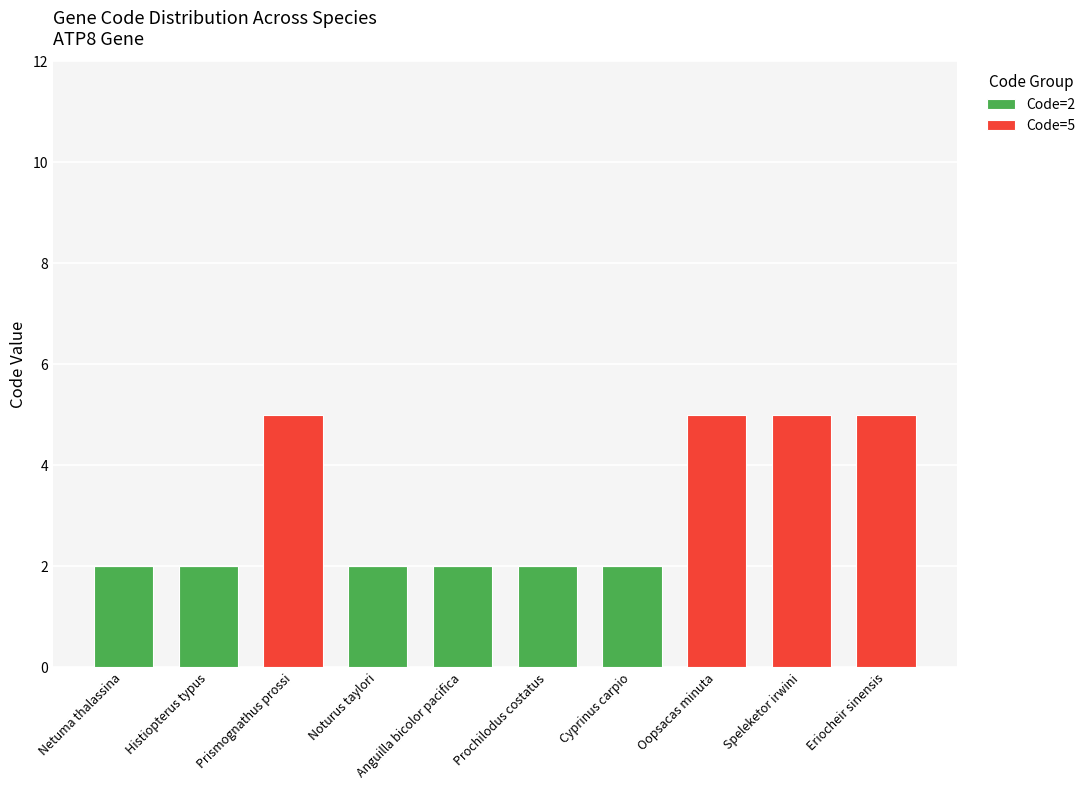

The Code=2 series shows 2 at Prochilodus costatus. True or false?

True